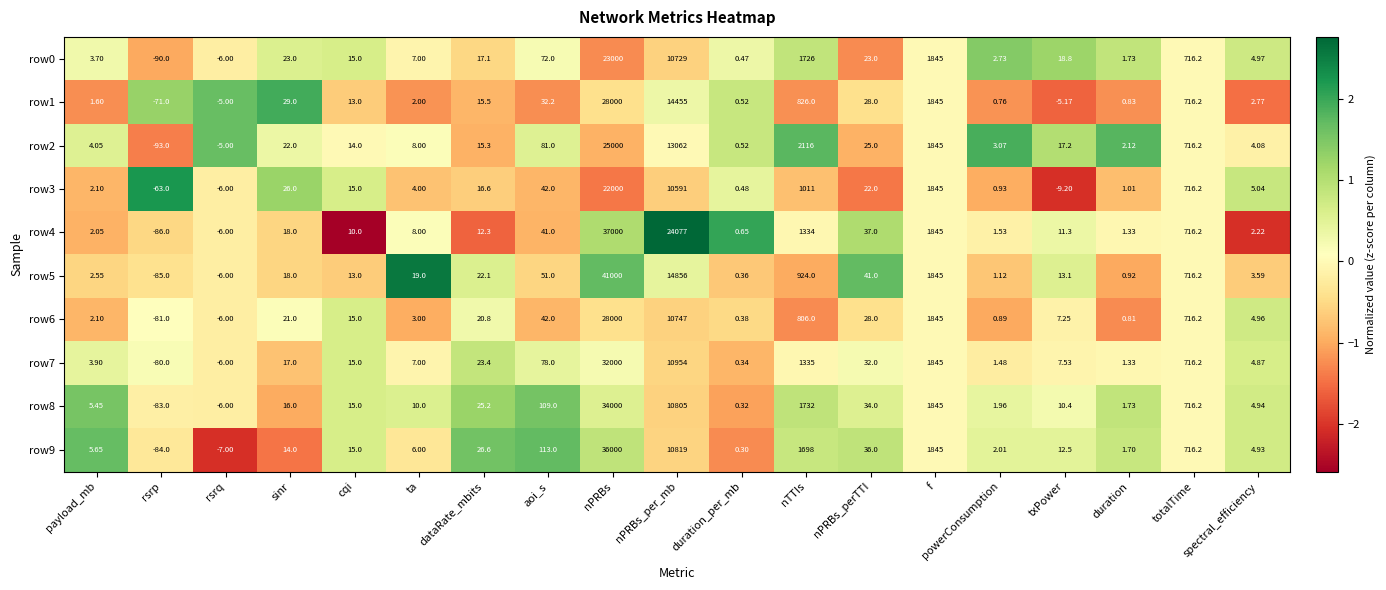

At which label does row1 reach its peak?

nPRBs